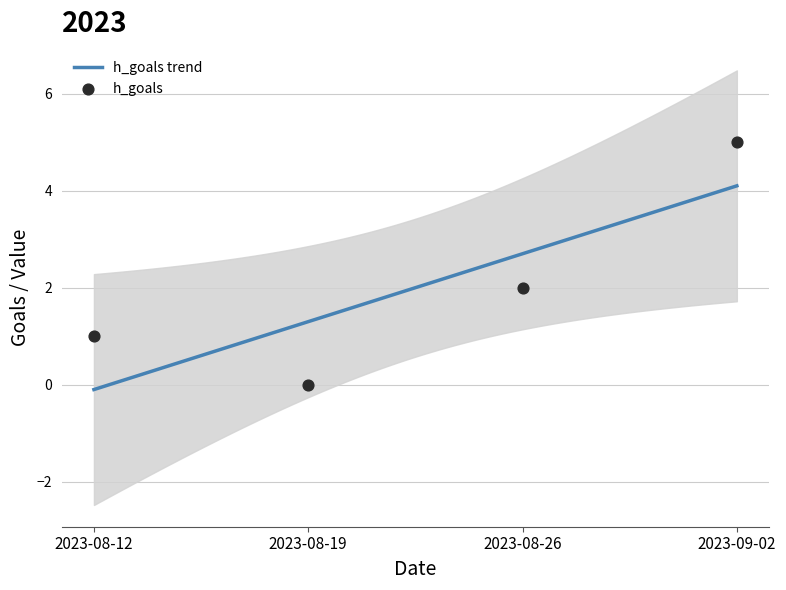

Which series has the largest Y range (max minus min)?

h_goals